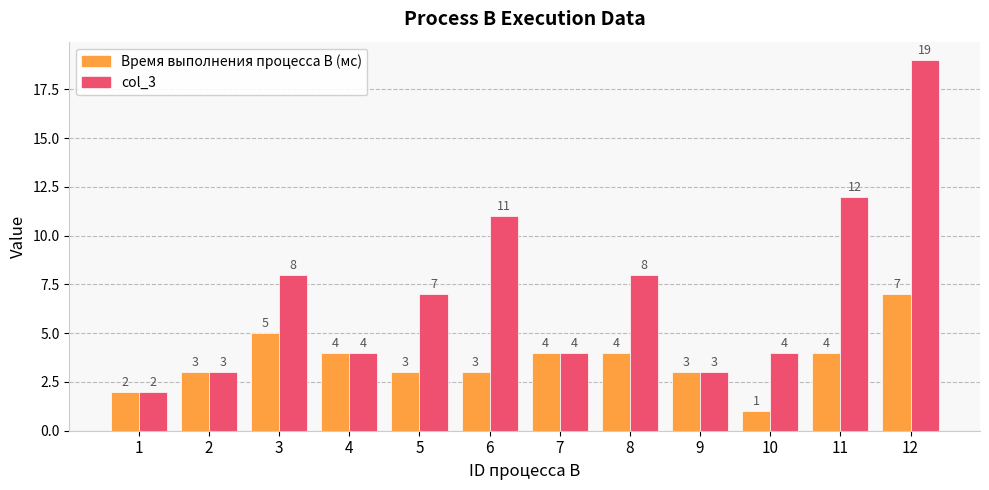

What is the average value of the Время выполнения процесса B (мс) series?

4